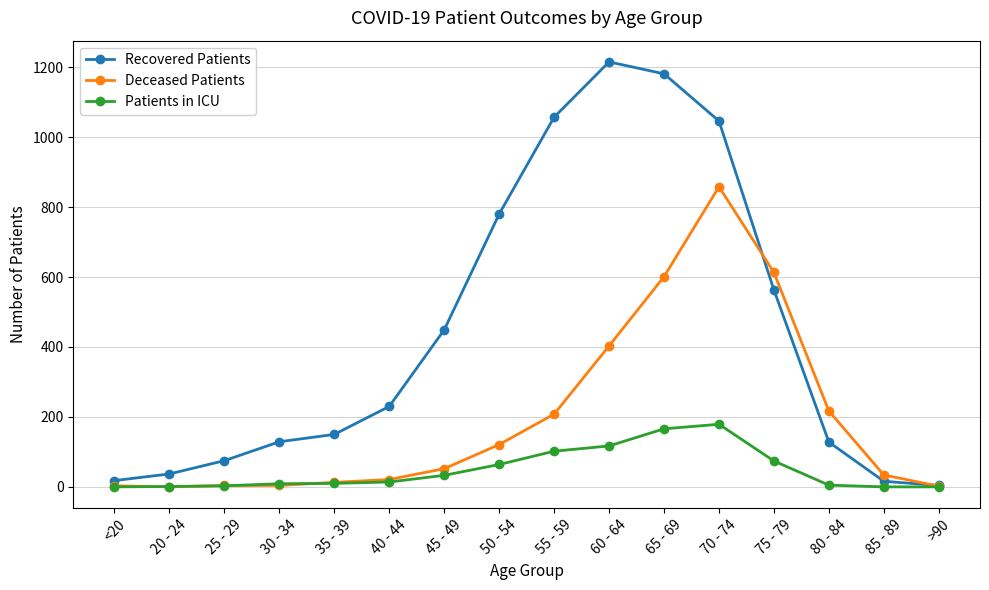

What is the sum of the Deceased Patients values at 60 - 64 and 85 - 89?

437